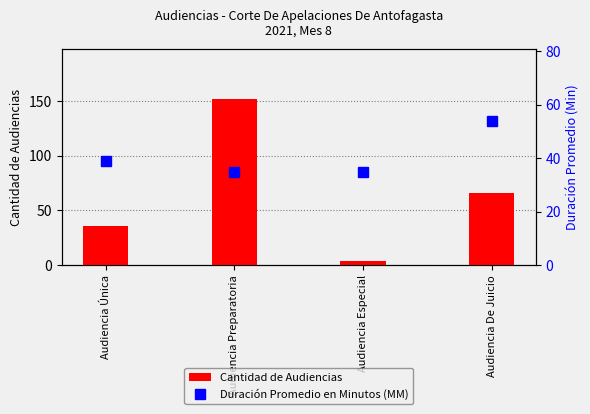

Is the value of Duración Promedio en Minutos (MM) at Audiencia Preparatoria greater than the value of Cantidad de Audiencias at Audiencia Especial?

Yes